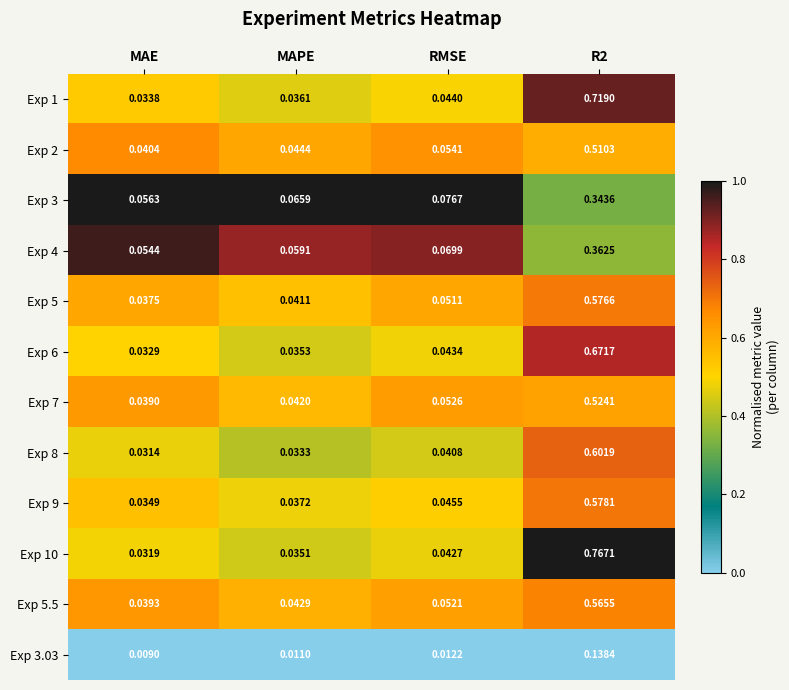

At which label does Exp 7 reach its minimum?

MAE